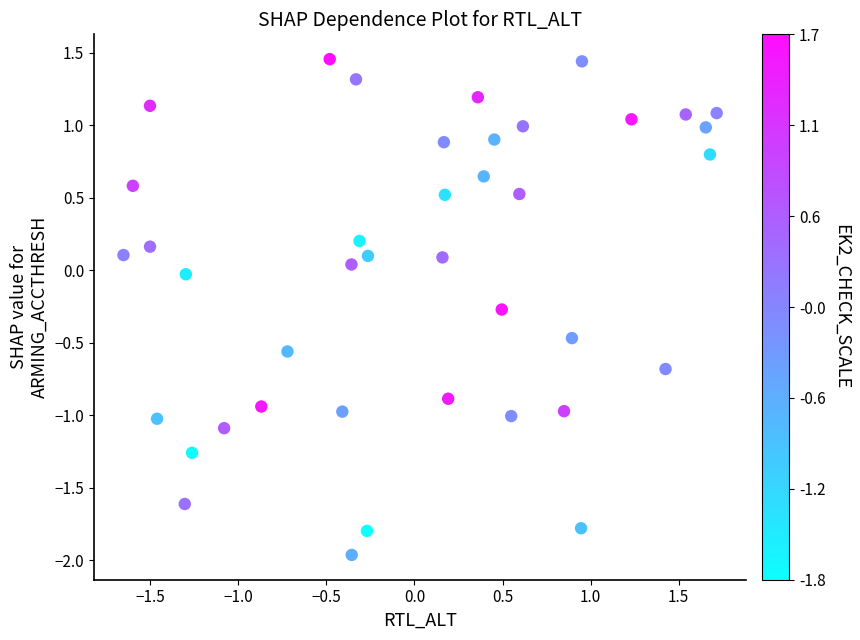

What is the range of X values (max minus min)?

3.4